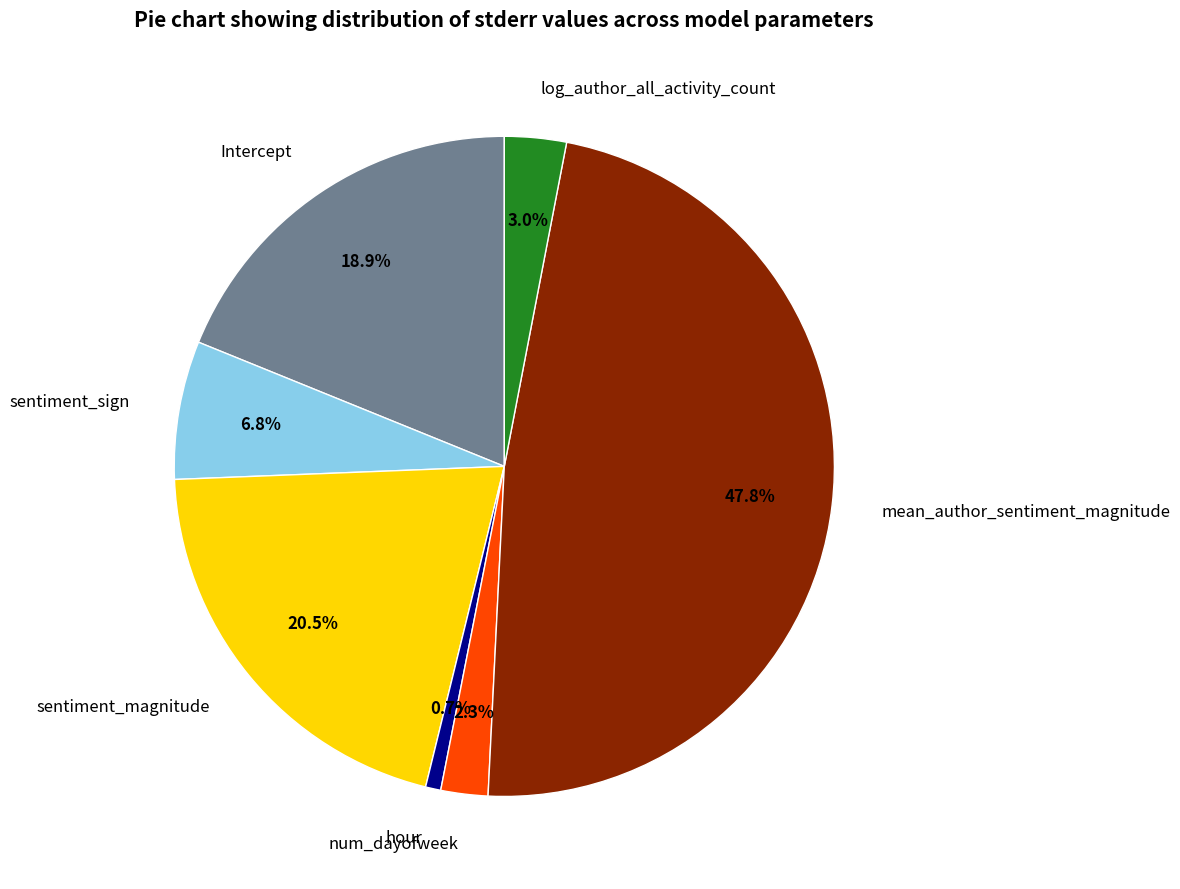

To the nearest percent, what is the average slice percentage?

14%